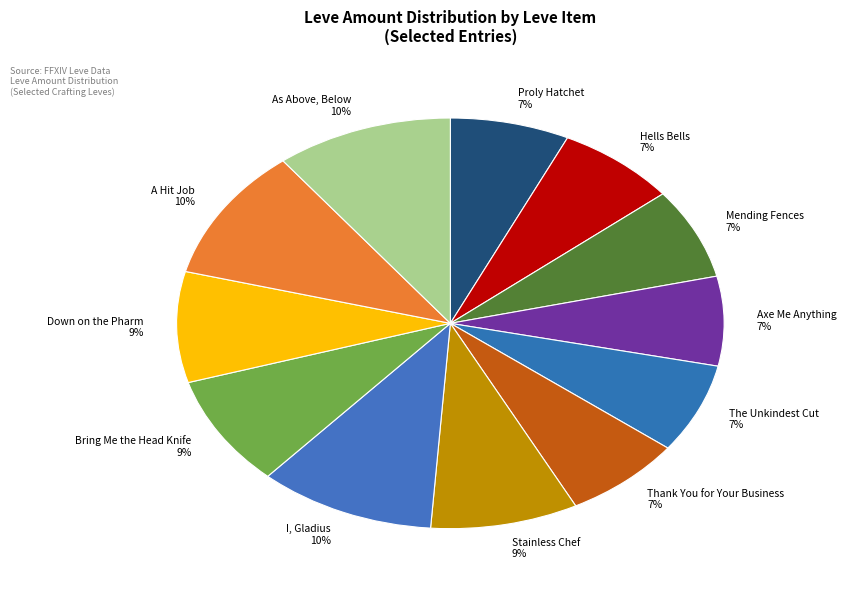

Count the number of slices in the pie.

12